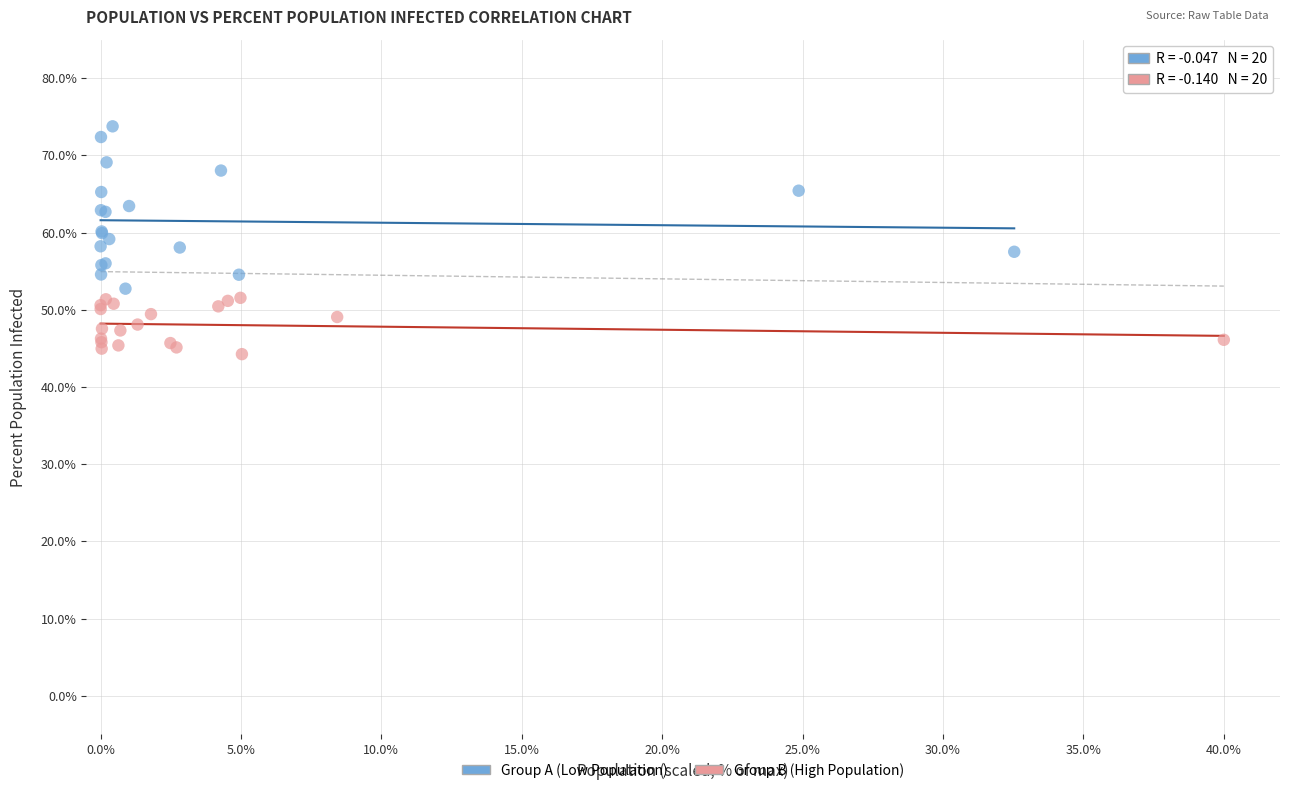

Which series reaches the minimum Y coordinate?

Group B (High Population)